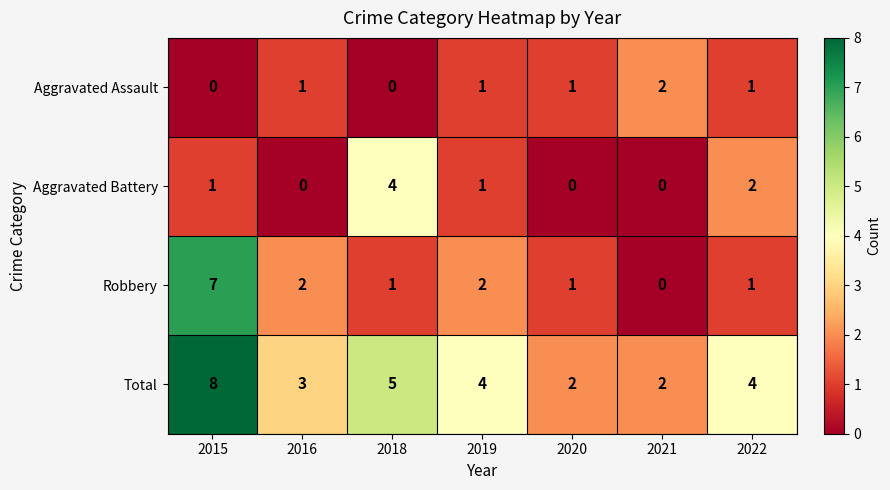

How many positive values does the Aggravated Assault series have?

5